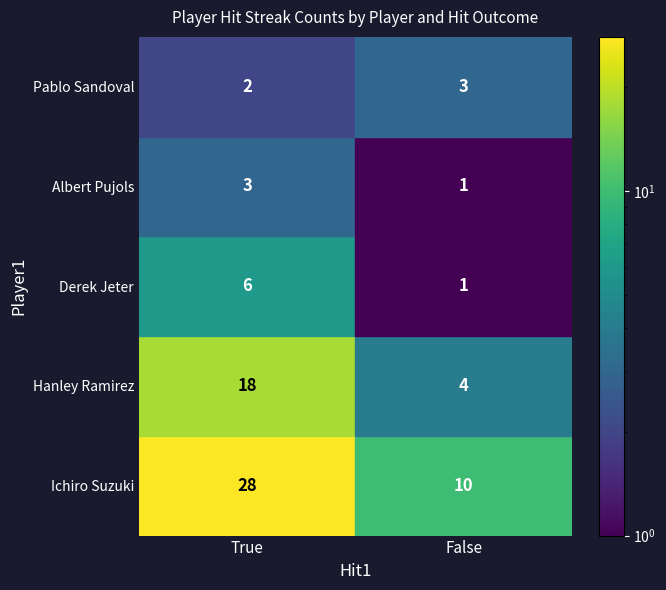

List the labels in order of Hanley Ramirez value, largest first.

True, False